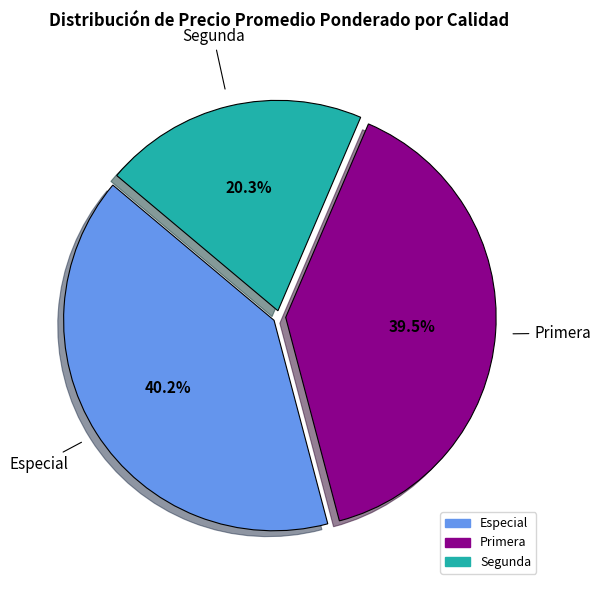

Is there any slice that represents more than half of the pie?

No